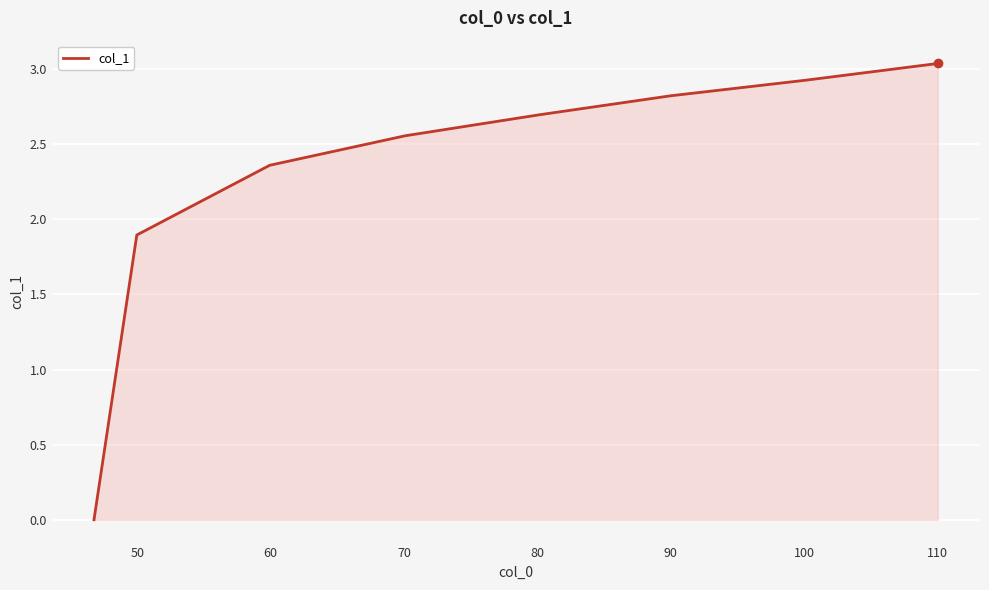

What is the sum of all values?

18.3